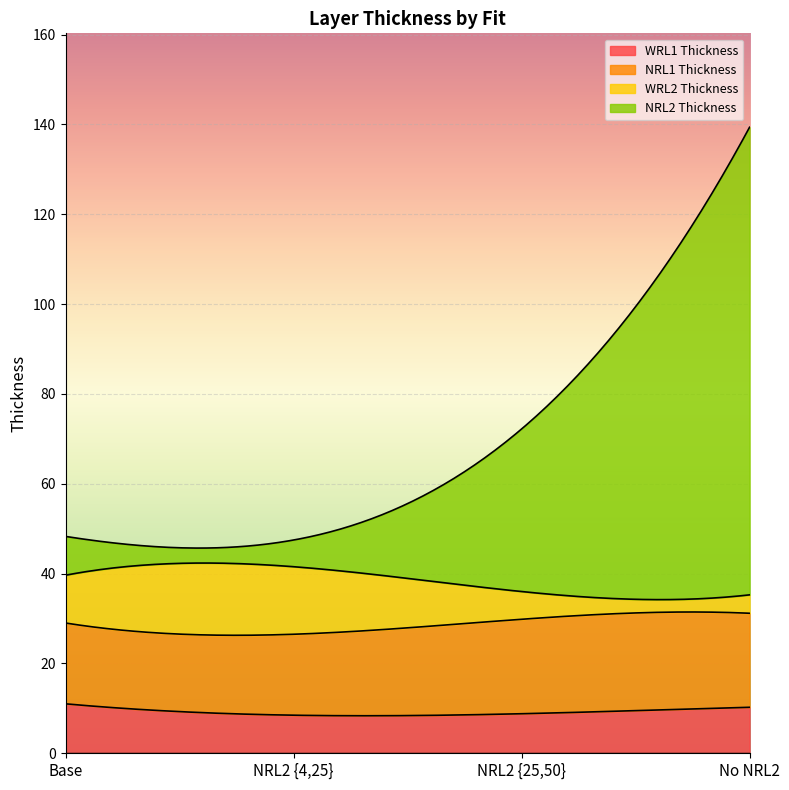

What is the sum of all WRL1 Thickness values?

1828.6